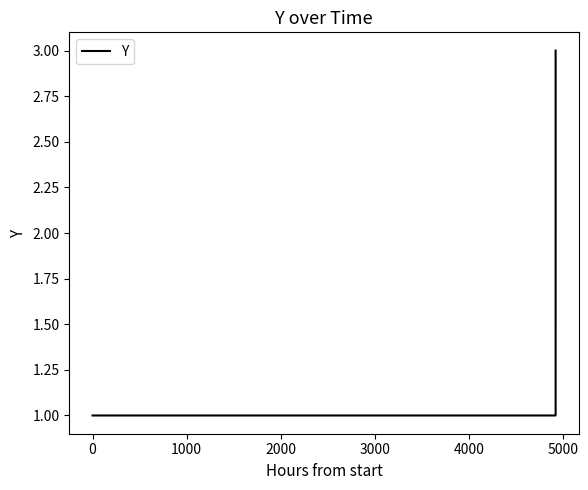

What is the maximum value shown in the chart?

3